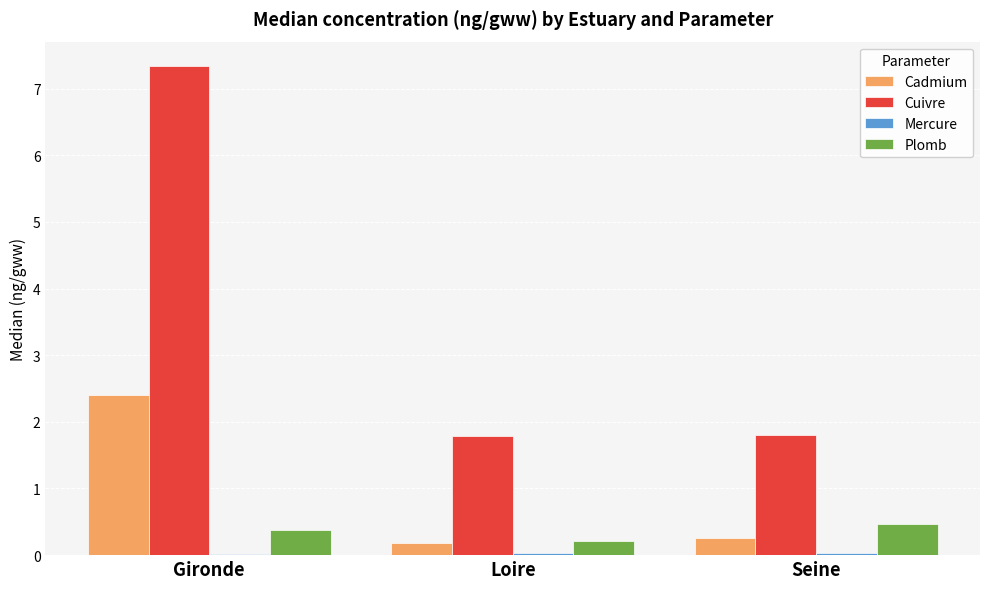

Is the value of Cuivre at Loire greater than the value of Plomb at Gironde?

Yes